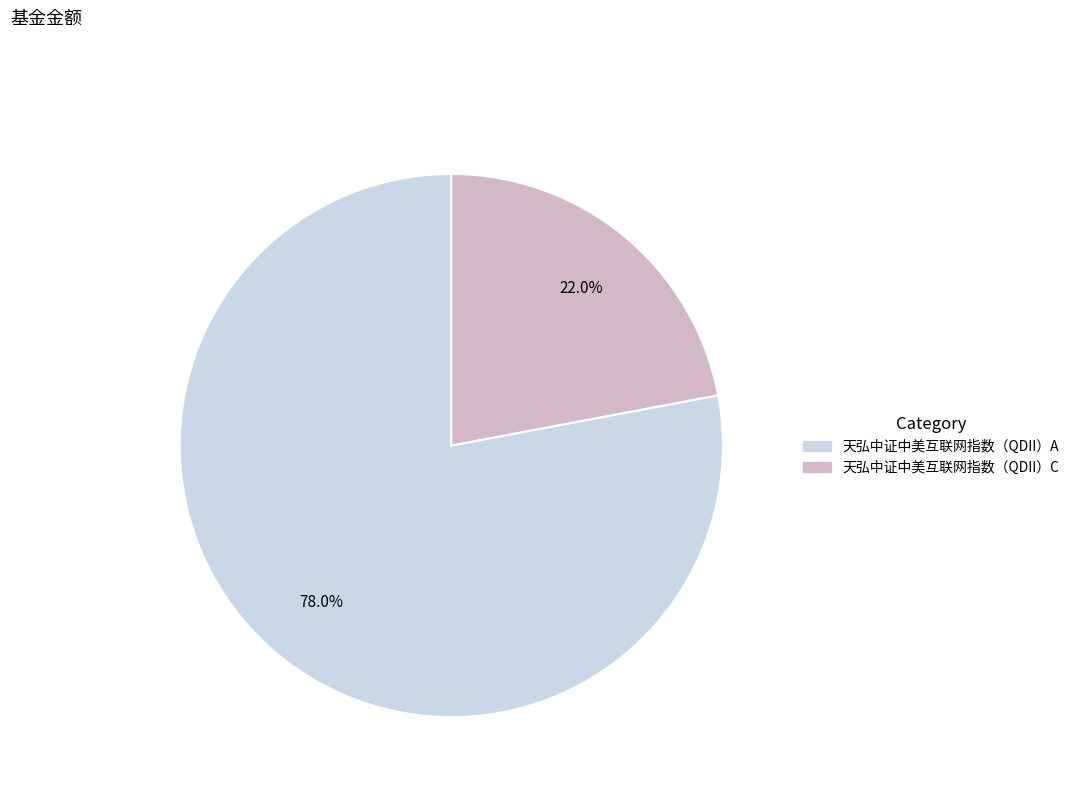

What percentage is the 天弘中证中美互联网指数（QDII）C slice, to the nearest percent?

22%